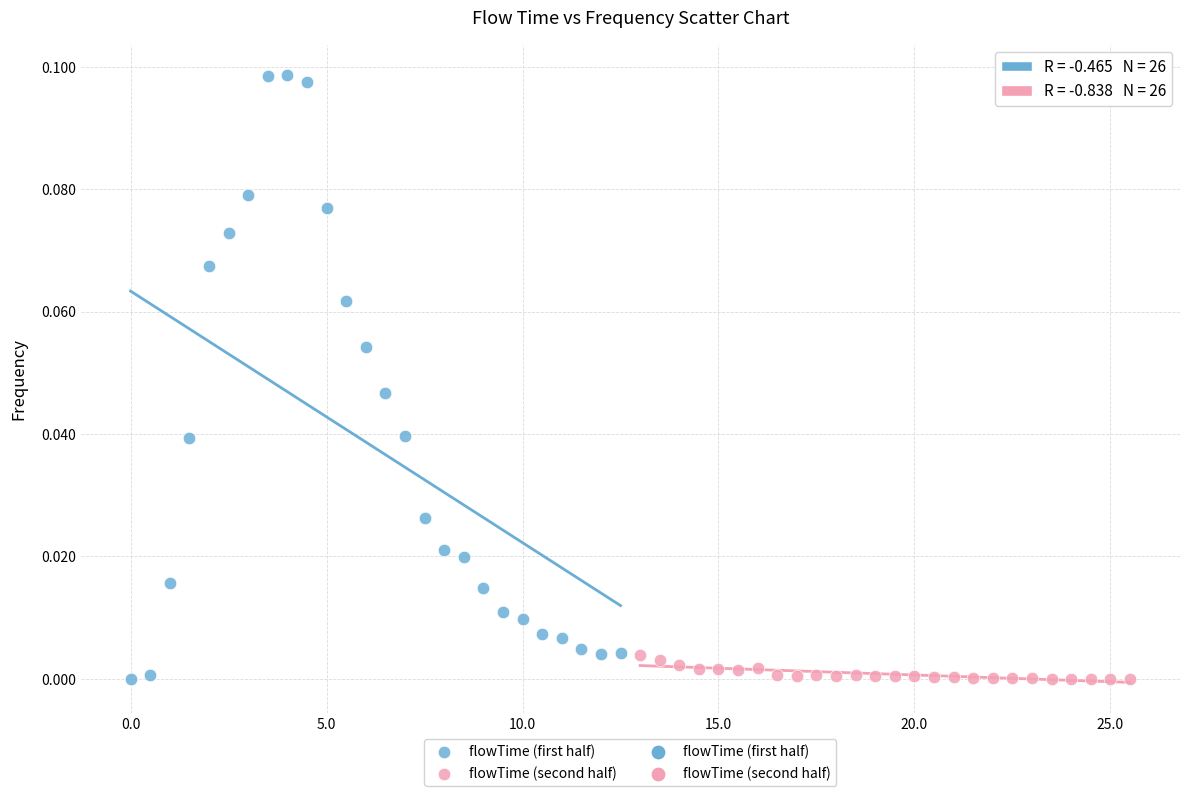

Which series contains the highest Y value?

flowTime (first half)